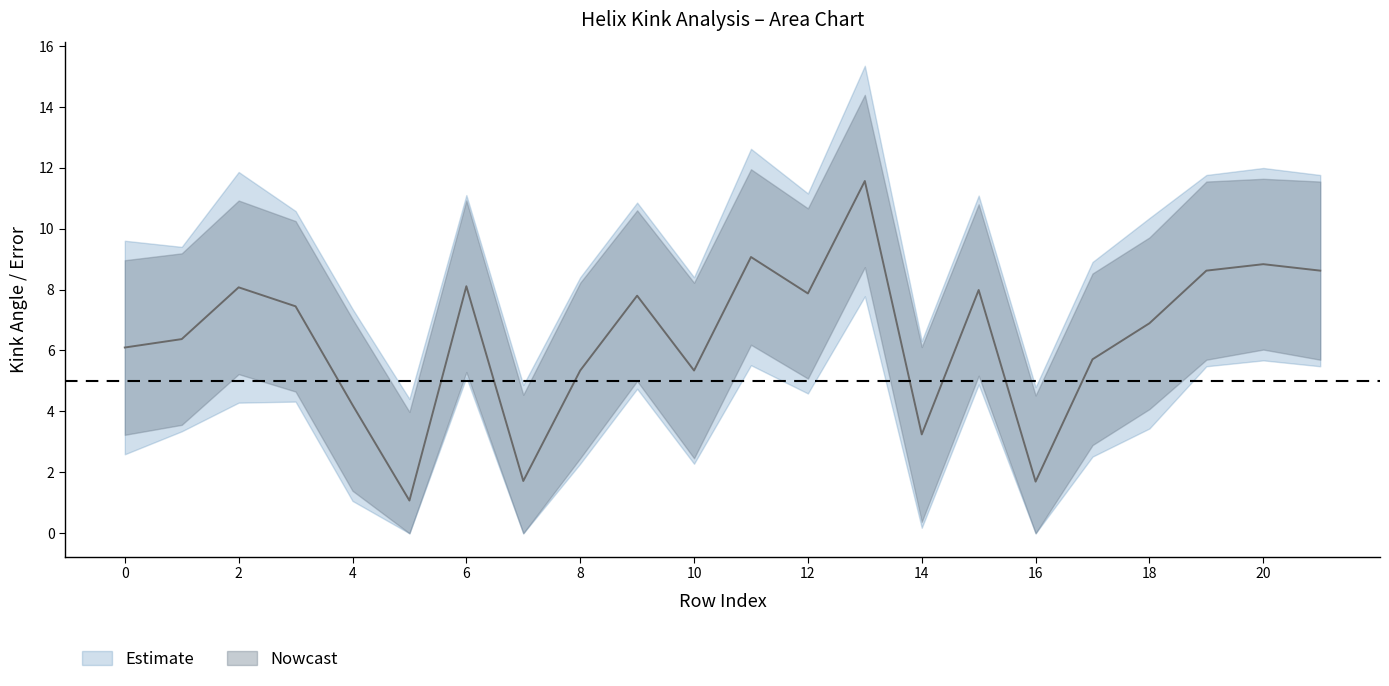

True or false: Kink_Angle and c_rmsd intersect in this chart.

False